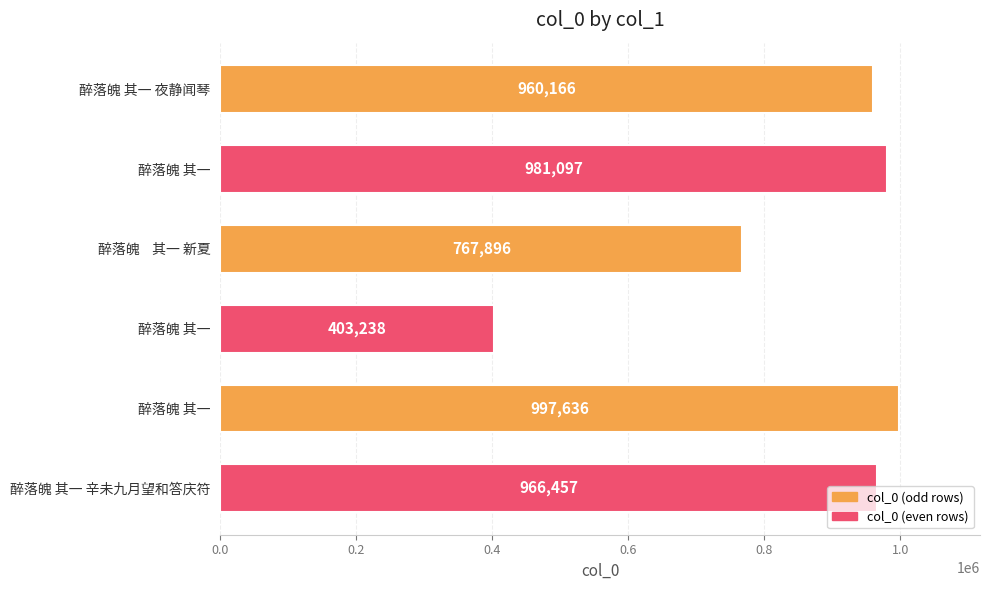

List the labels in order of value, smallest first.

醉落魄 其一, 醉落魄    其一 新夏, 醉落魄 其一 夜静闻琴, 醉落魄 其一 辛未九月望和答庆符, 醉落魄 其一, 醉落魄 其一